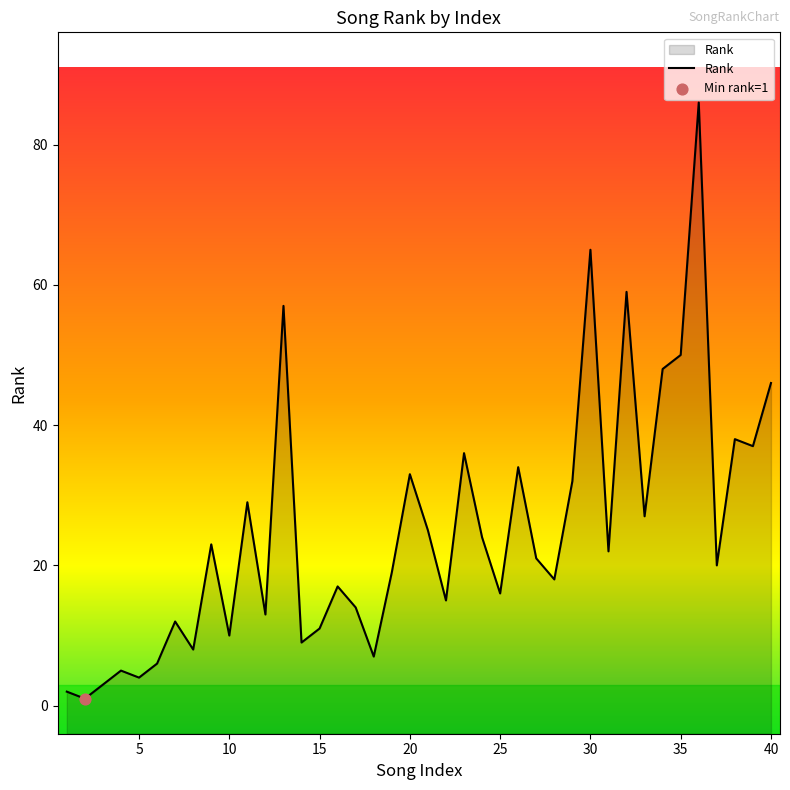

What is the change in value from 7 to 8?

-4